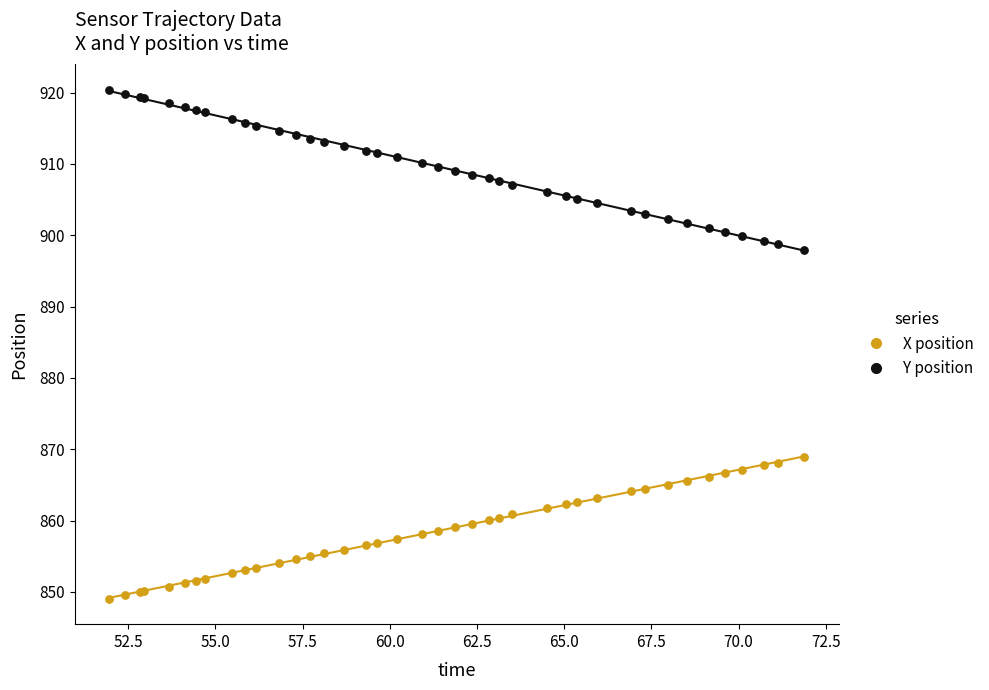

Which series contains the lowest Y value?

X position